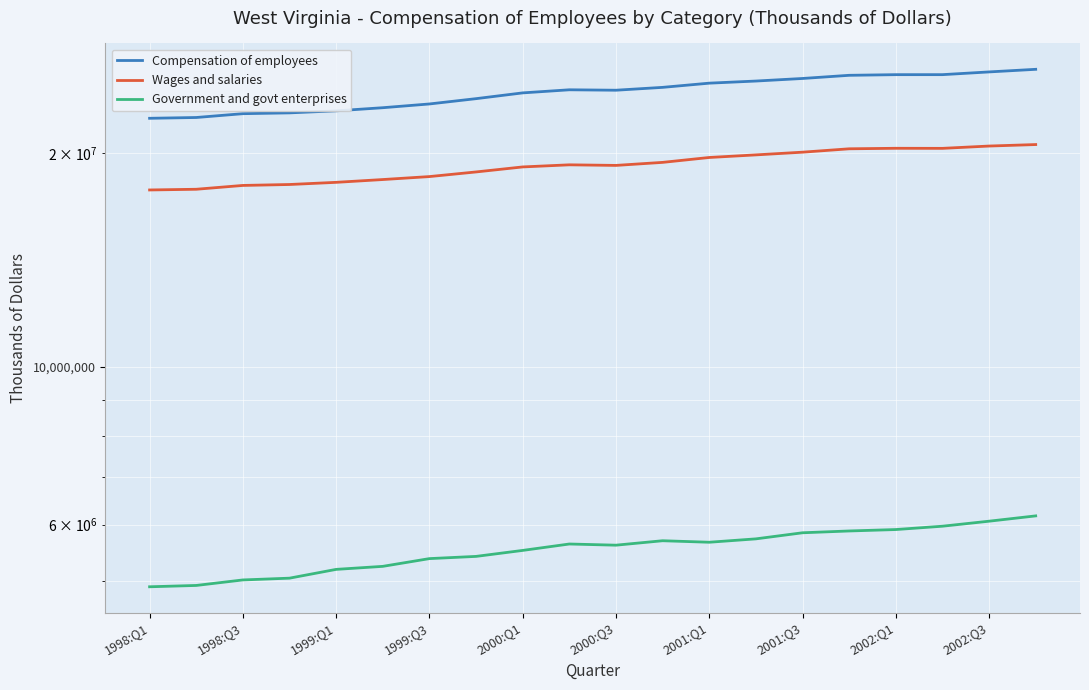

How many lines are shown in the chart?

3